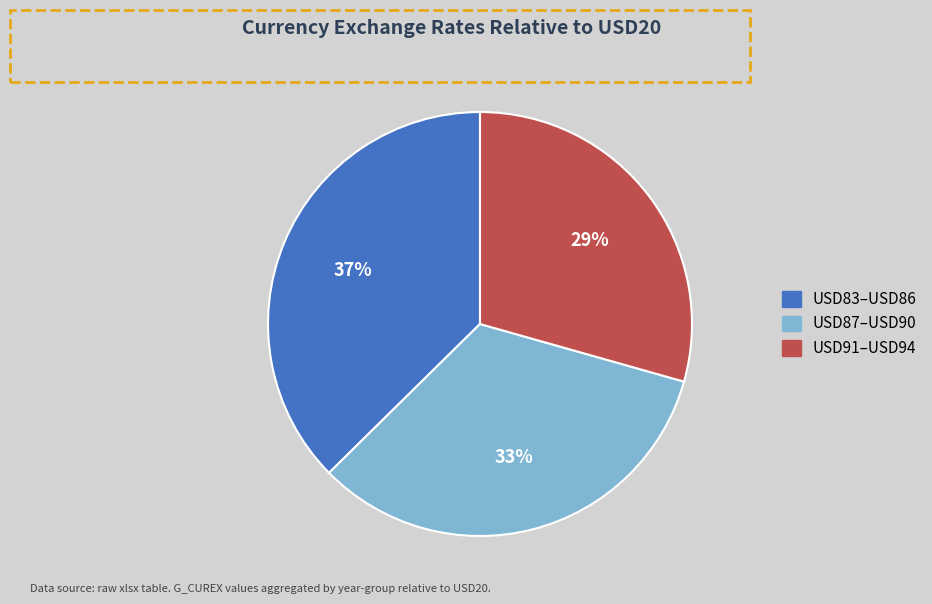

How many segments does this pie chart have?

3